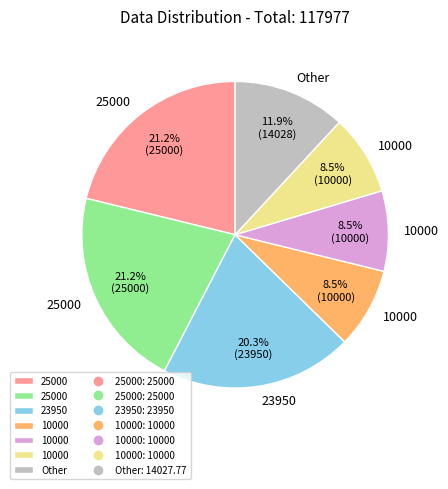

Is there a majority slice in this chart?

No